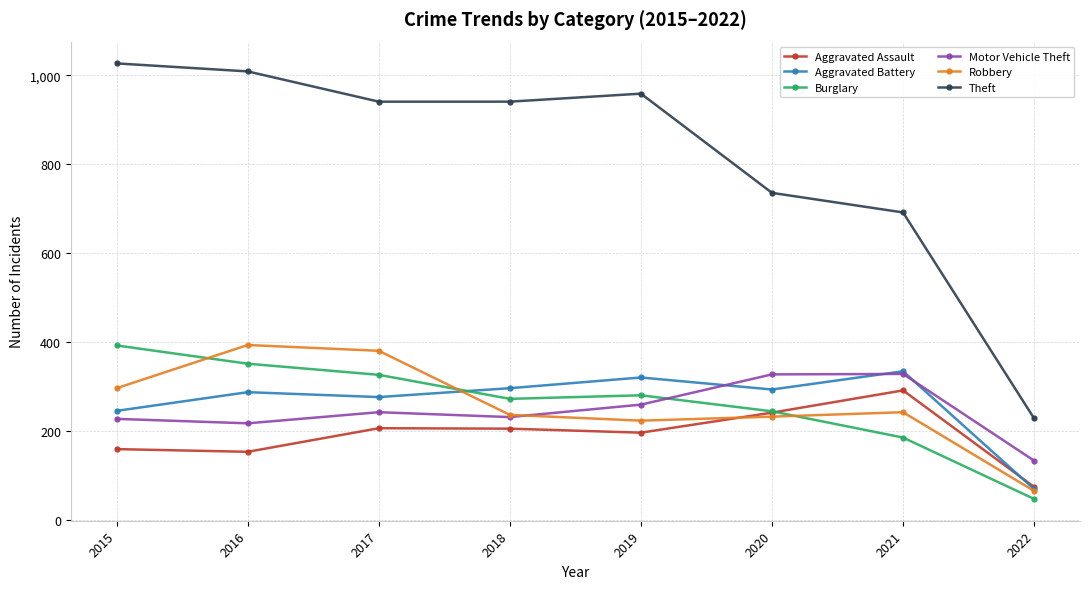

The Aggravated Assault series shows 280 at 2017. True or false?

False